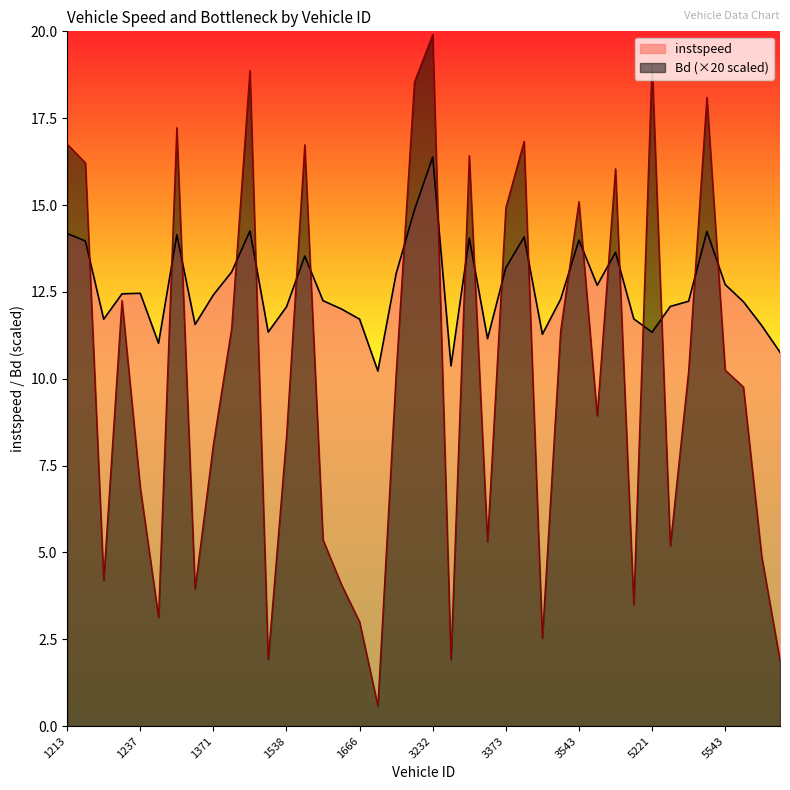

How many interior local valleys does the instspeed series have?

10